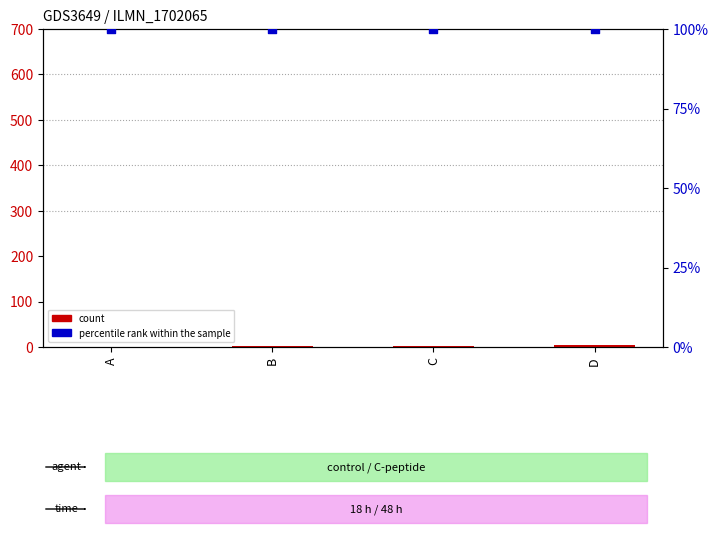

Is the value of count at C greater than the value of percentile rank within the sample at B?

No